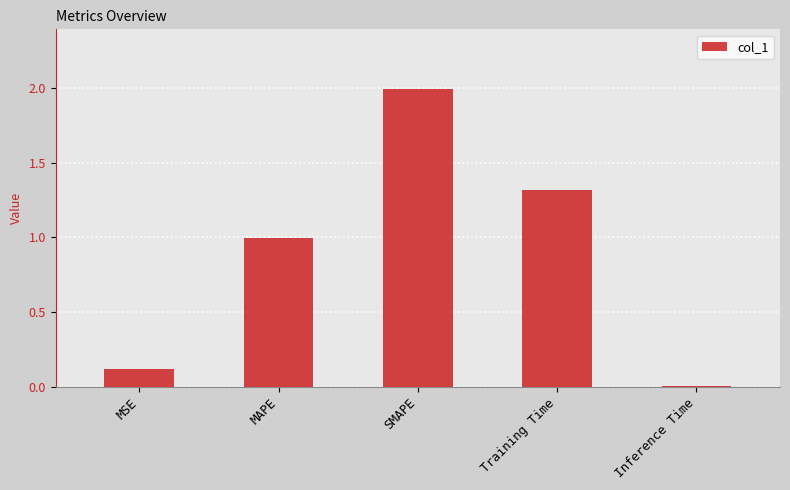

What is the change in value from MAPE to SMAPE?

+1.0